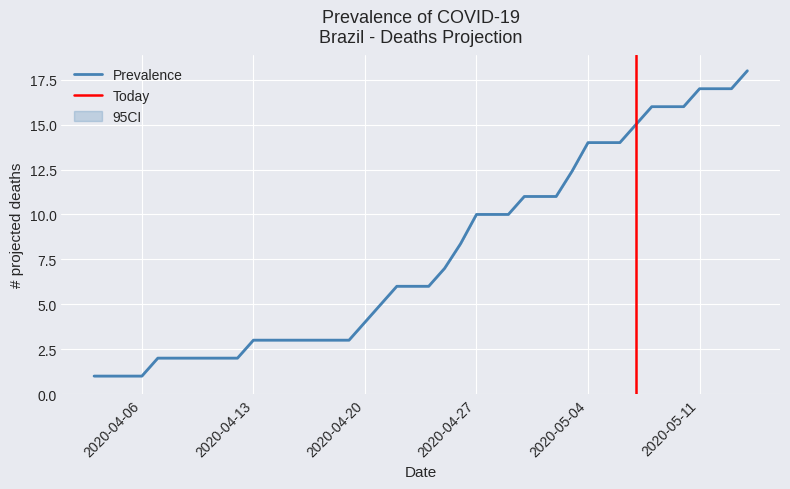

Reading right to left, extract all data points from this chart.

Obitos (media): 18.0	17.0	17.0	17.0	16.0	16.0	16.0	15.0	14.0	14.0	14.0	12.4	11.0	11.0	11.0	10.0	10.0	10.0	8.4	7.0	6.0	6.0	6.0	5.0	4.0	3.0	3.0	3.0	3.0	3.0	3.0	3.0	2.0	2.0	2.0	2.0	2.0	2.0	1.0	1.0
Obitos (otimista): 18.0	17.0	17.0	17.0	16.0	16.0	16.0	15.0	14.0	14.0	14.0	12.4	11.0	11.0	11.0	10.0	10.0	10.0	8.4	7.0	6.0	6.0	6.0	5.0	4.0	3.0	3.0	3.0	3.0	3.0	3.0	3.0	2.0	2.0	2.0	2.0	2.0	2.0	1.0	1.0
Obitos (pessimista): 18.0	17.0	17.0	17.0	16.0	16.0	16.0	15.0	14.0	14.0	14.0	12.4	11.0	11.0	11.0	10.0	10.0	10.0	8.4	7.0	6.0	6.0	6.0	5.0	4.0	3.0	3.0	3.0	3.0	3.0	3.0	3.0	2.0	2.0	2.0	2.0	2.0	2.0	1.0	1.0